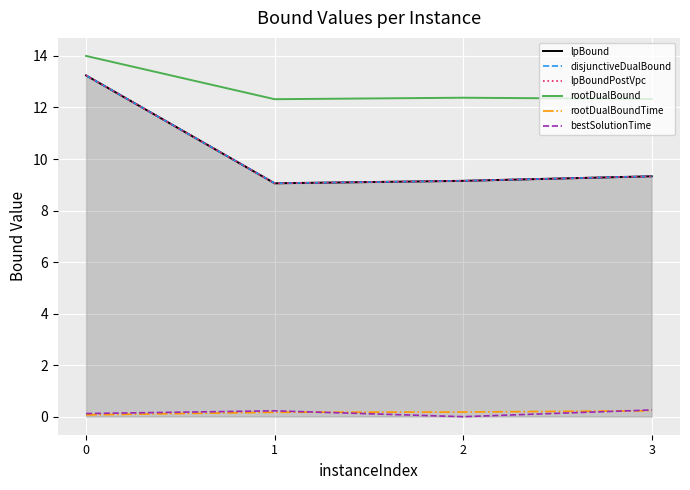

True or false: lpBoundPostVpc has a value of 9.2 at 2.

True